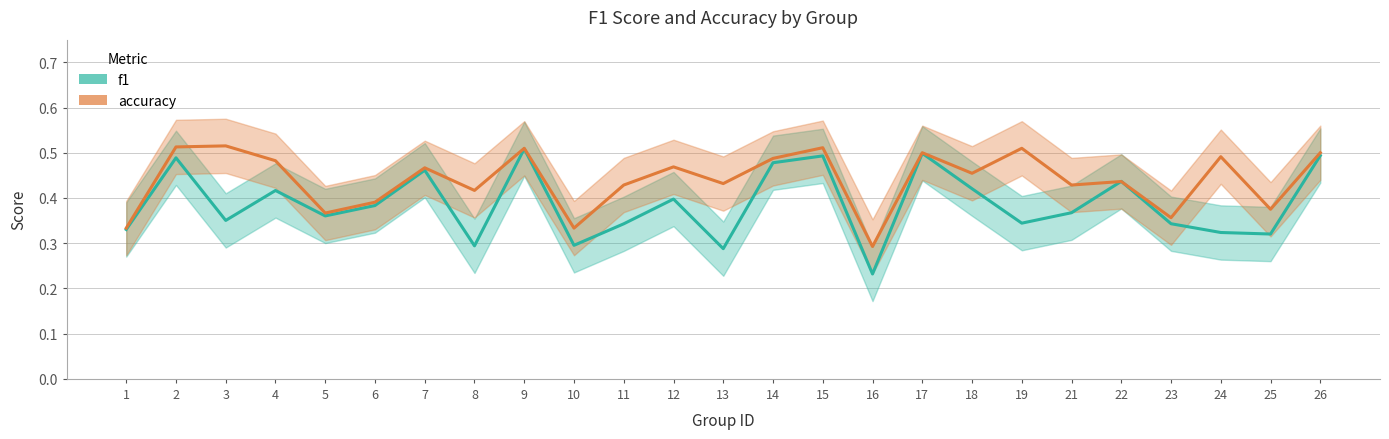

What is the difference between the highest and lowest values at 16?

0.1